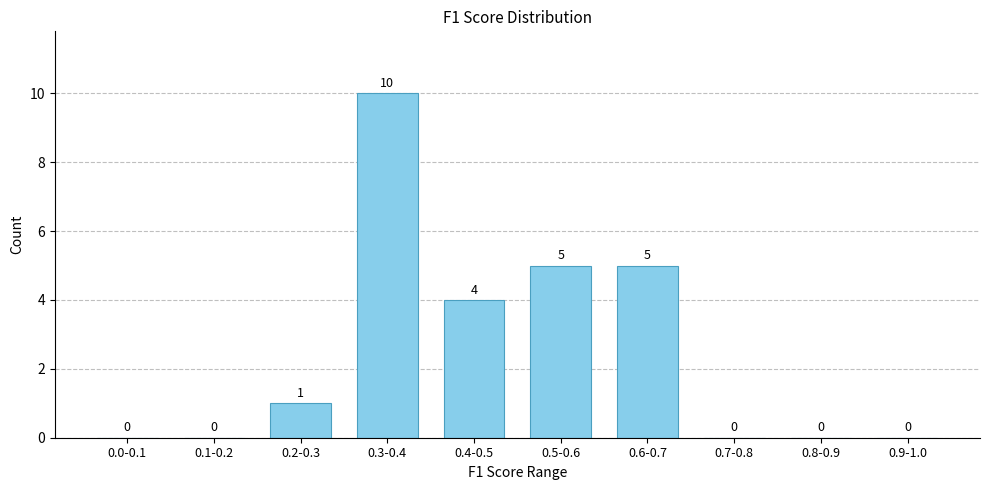

Reading left to right, list all the values displayed in this chart.

0.0-0.1=0	0.1-0.2=0	0.2-0.3=1	0.3-0.4=10	0.4-0.5=4	0.5-0.6=5	0.6-0.7=5	0.7-0.8=0	0.8-0.9=0	0.9-1.0=0